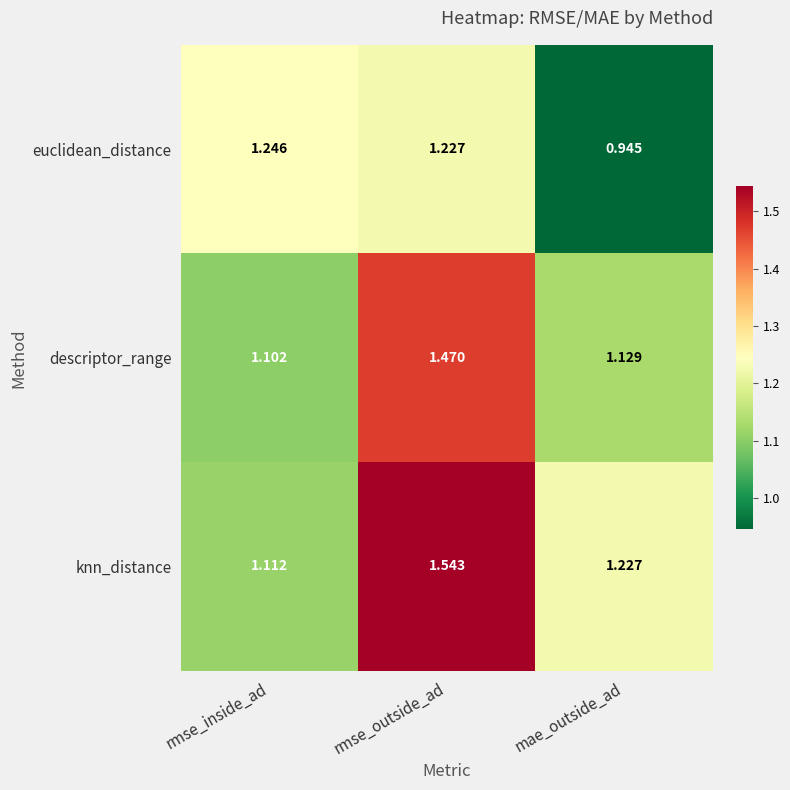

Is the value of descriptor_range at rmse_outside_ad greater than the value of knn_distance at rmse_outside_ad?

No